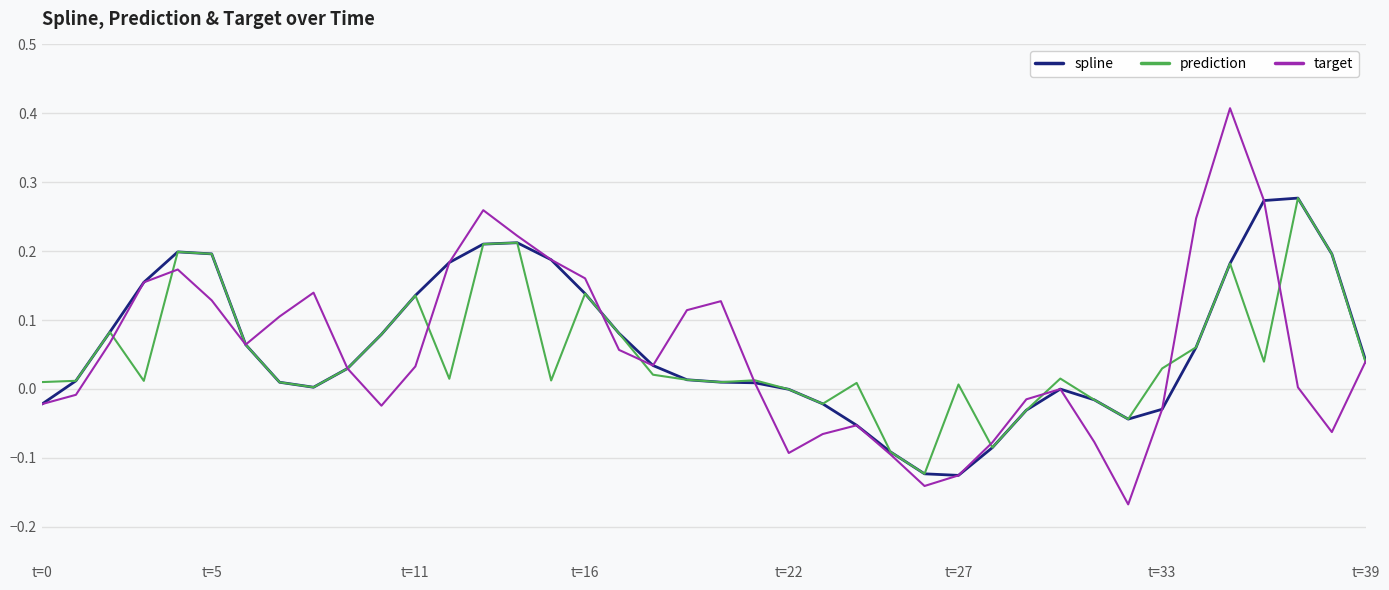

How many lines are shown in the chart?

3